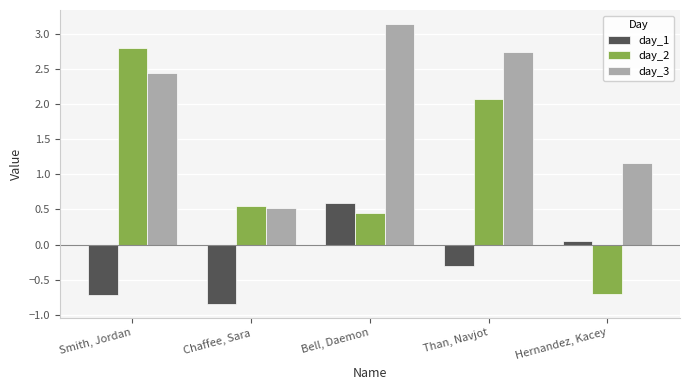

What is the lowest value of the day_2 series?

-0.7